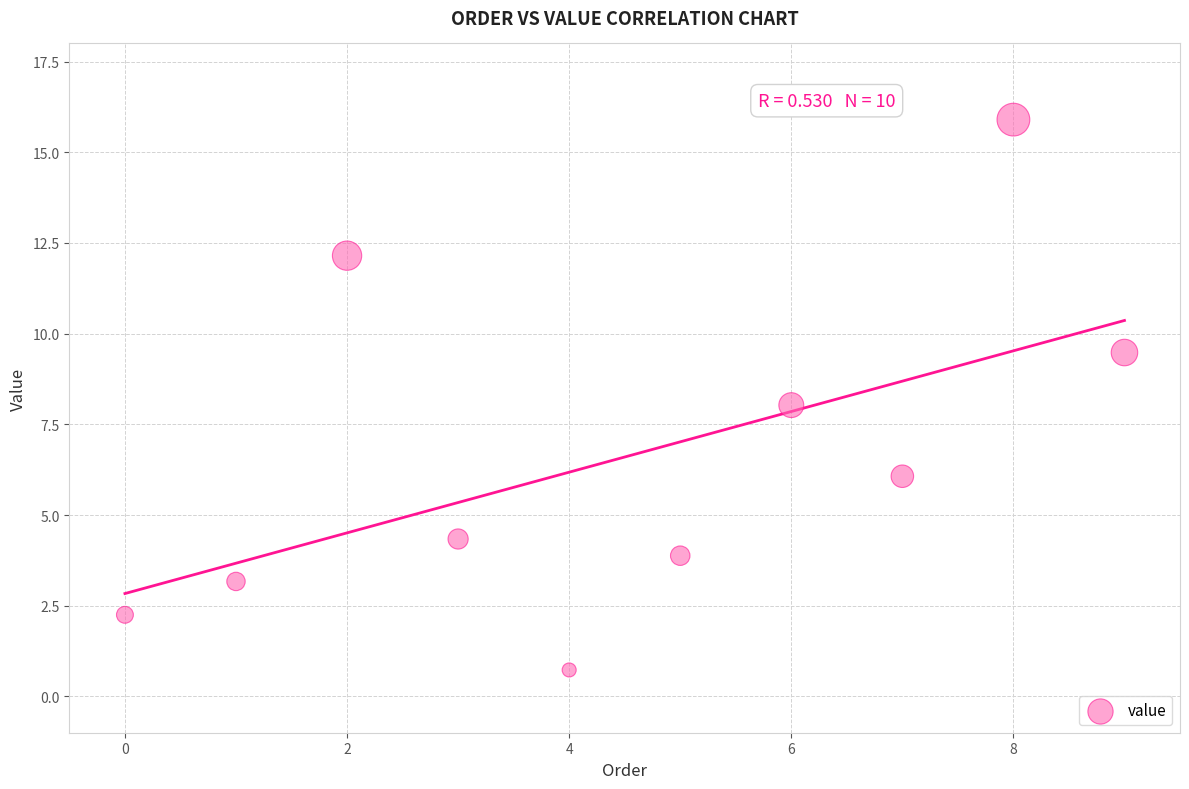

What is the average Y value?

6.6